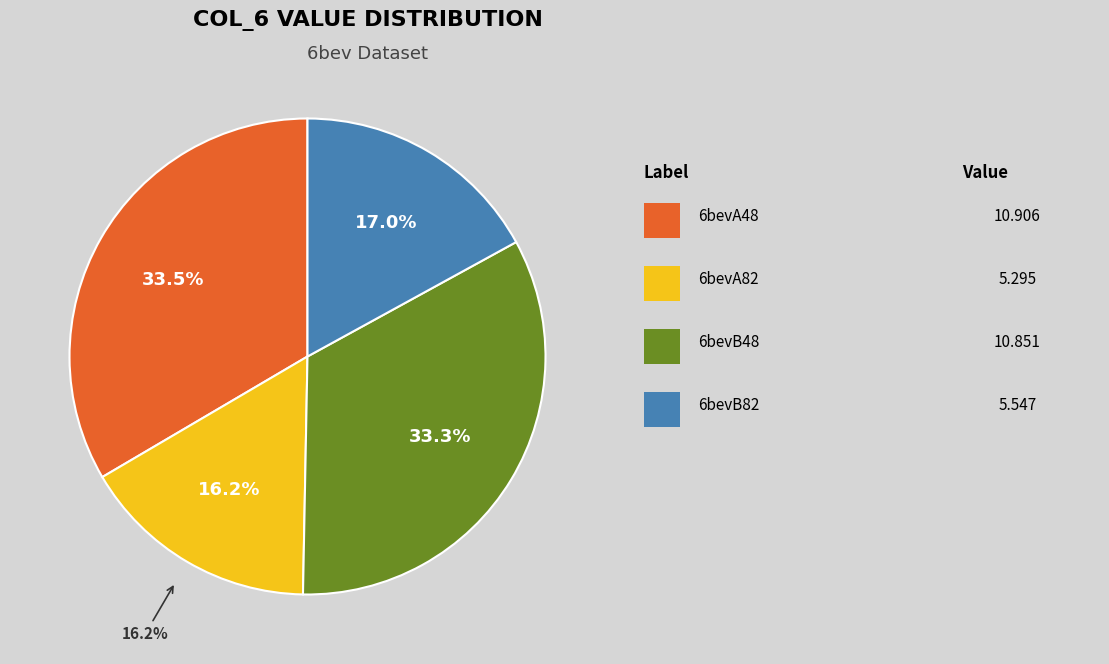

Does 6bevA48 represent more than half of the total?

No